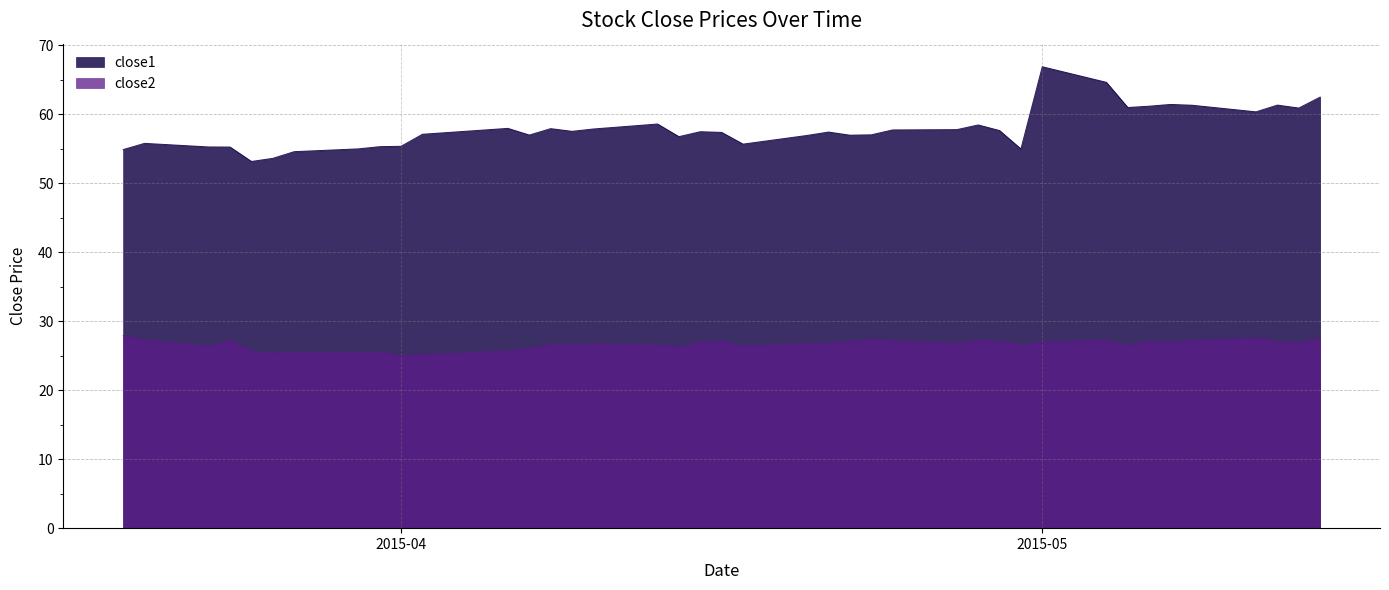

The value of close2 at 2015-03-26 is 36.4. True or false?

False